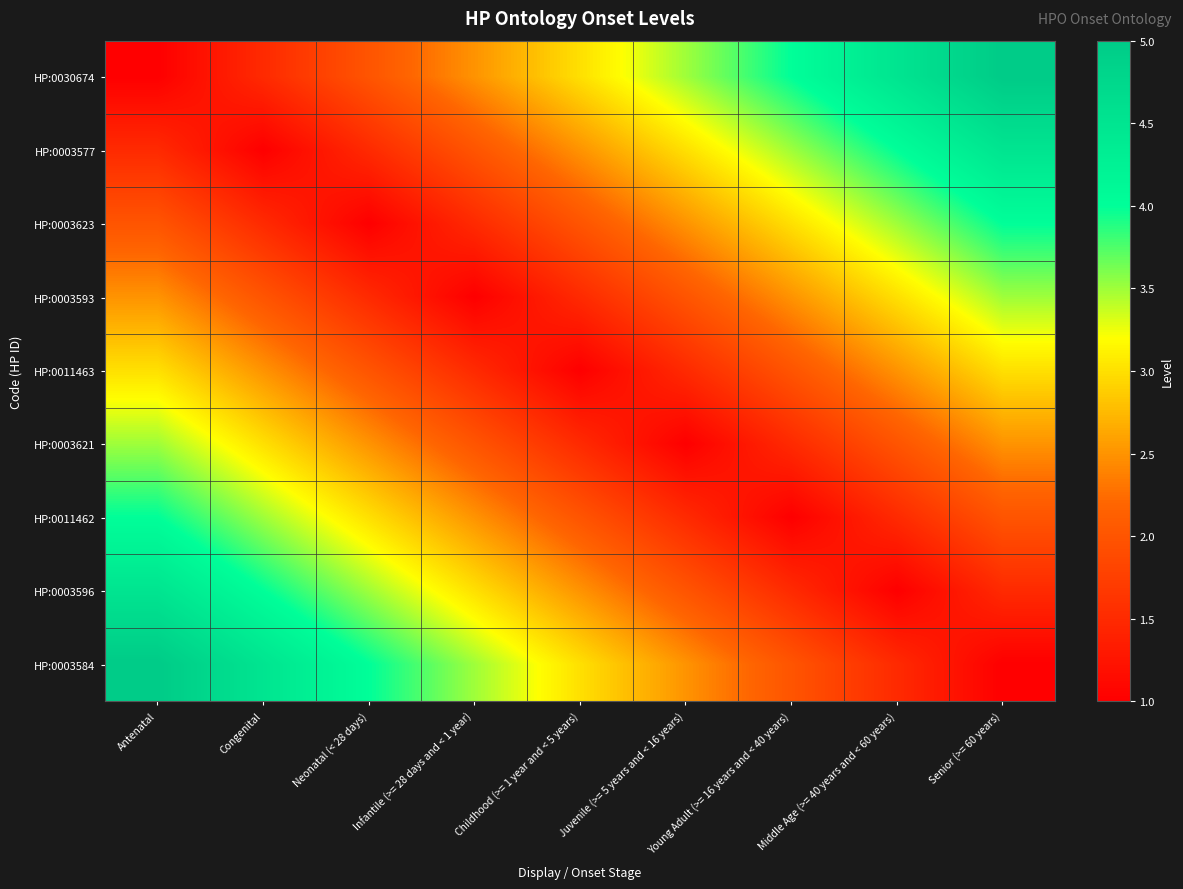

What is the total value across all series at Juvenile (>= 5 years and < 16 years)?

19.5